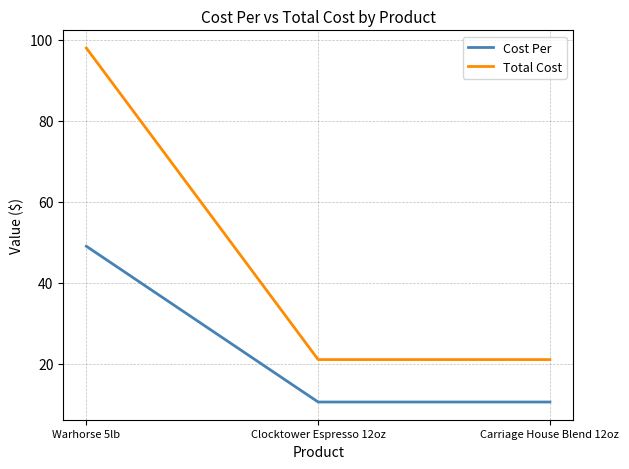

Which label corresponds to the largest value in the chart?

Warhorse 5lb